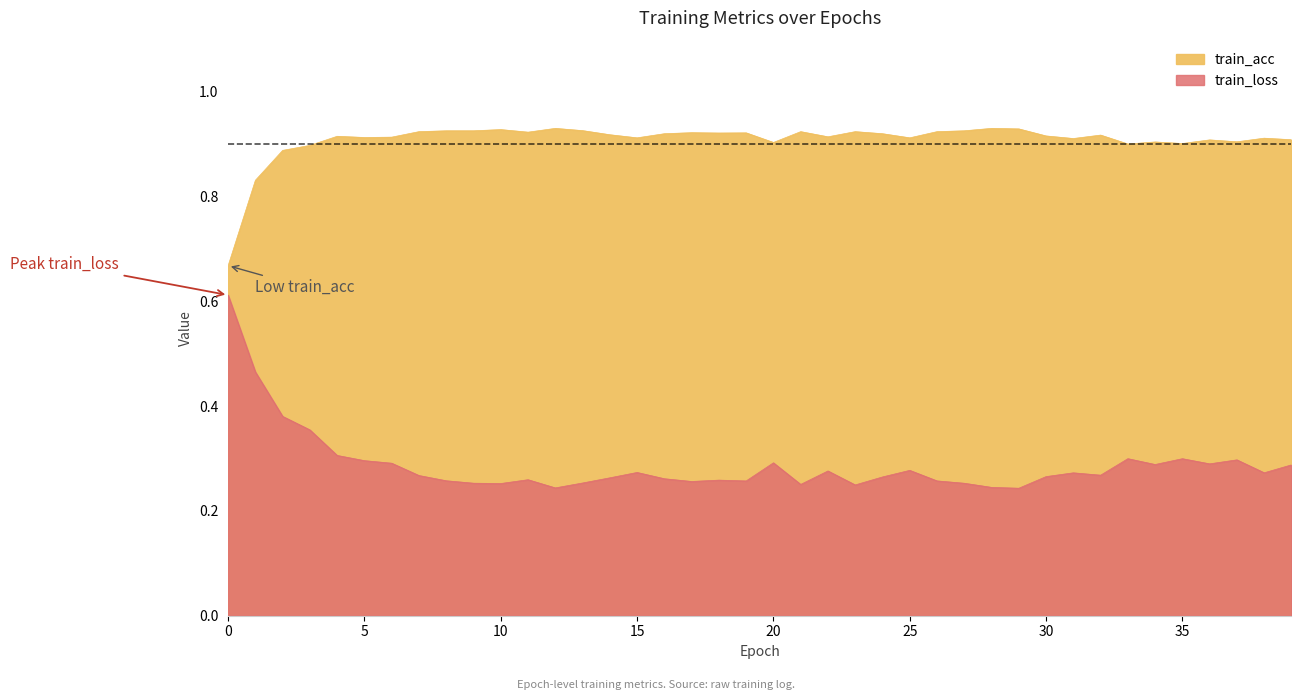

How many interior local peaks does the train_acc series have?

12